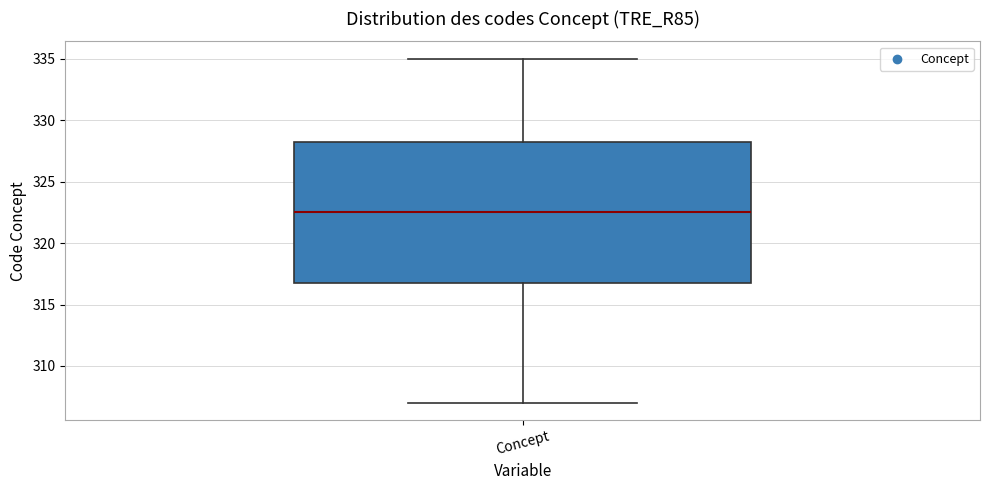

Transcribe this box plot: give where the median line is, the range the box spans, and where the two whiskers end, as read against the y-axis. The values are not printed on the chart, so give them approximately, as read against the axis.

median 322.5, box 317.0 to 328.5, whiskers 307.0 to 335.0